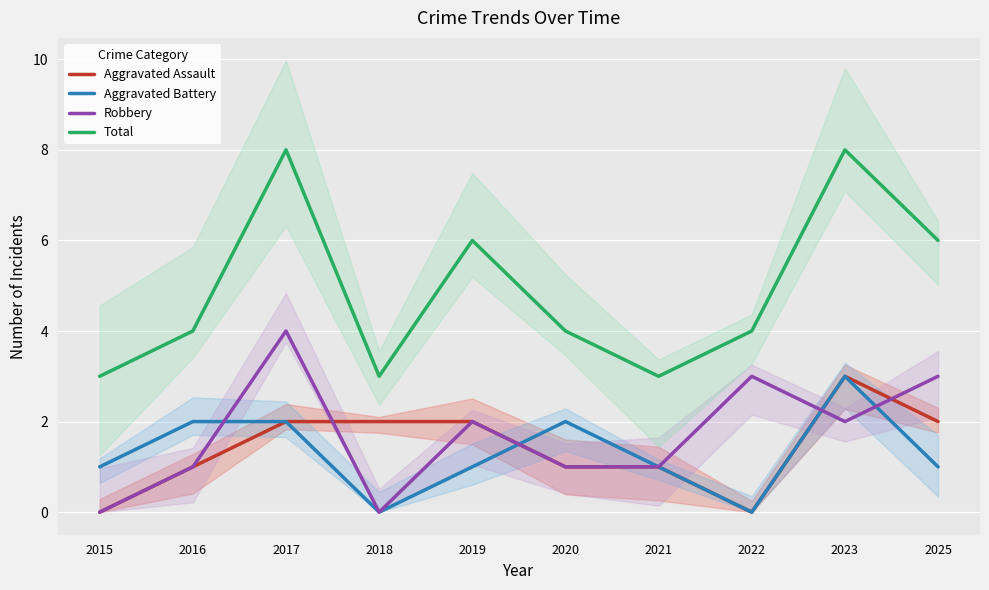

At how many categories does at least one series exceed 0?

10